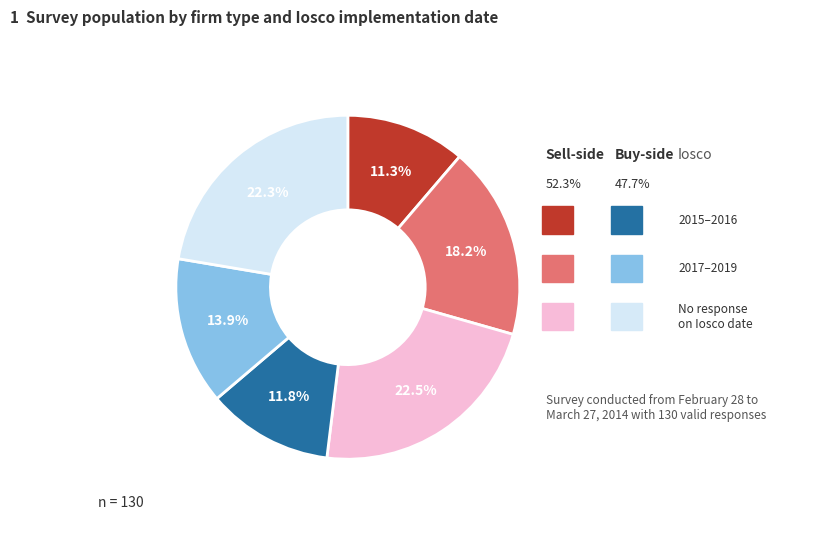

True or false: 11 accounts for 20% of the total.

False